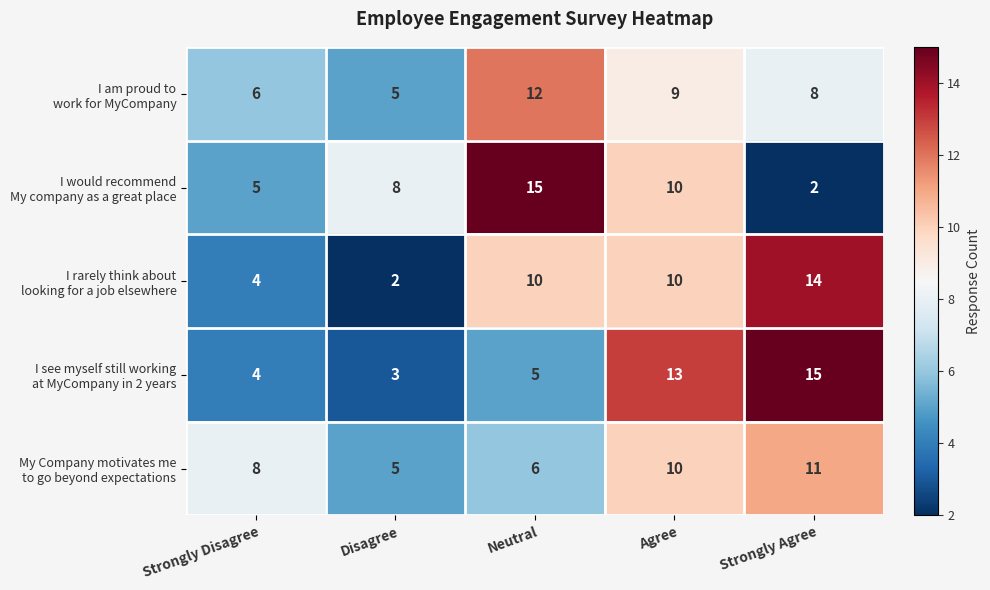

What is the maximum value shown in the chart?

15